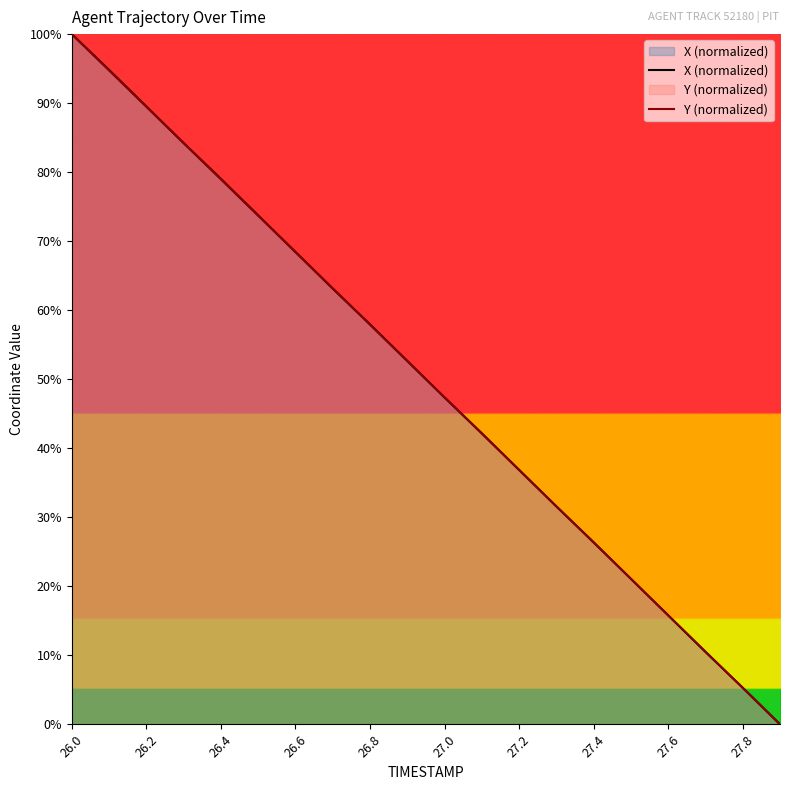

Reading left to right, list all the values displayed in this chart.

X (normalized): 100.0	94.8	89.5	84.2	79.0	73.7	68.4	63.1	58.0	52.7	47.3	42.2	36.9	31.6	26.4	21.1	15.8	10.5	5.3	0.0
Y (normalized): 100.0	94.7	89.5	84.2	79.0	73.7	68.4	63.2	57.9	52.6	47.4	42.1	36.8	31.6	26.3	21.1	15.8	10.5	5.3	0.0